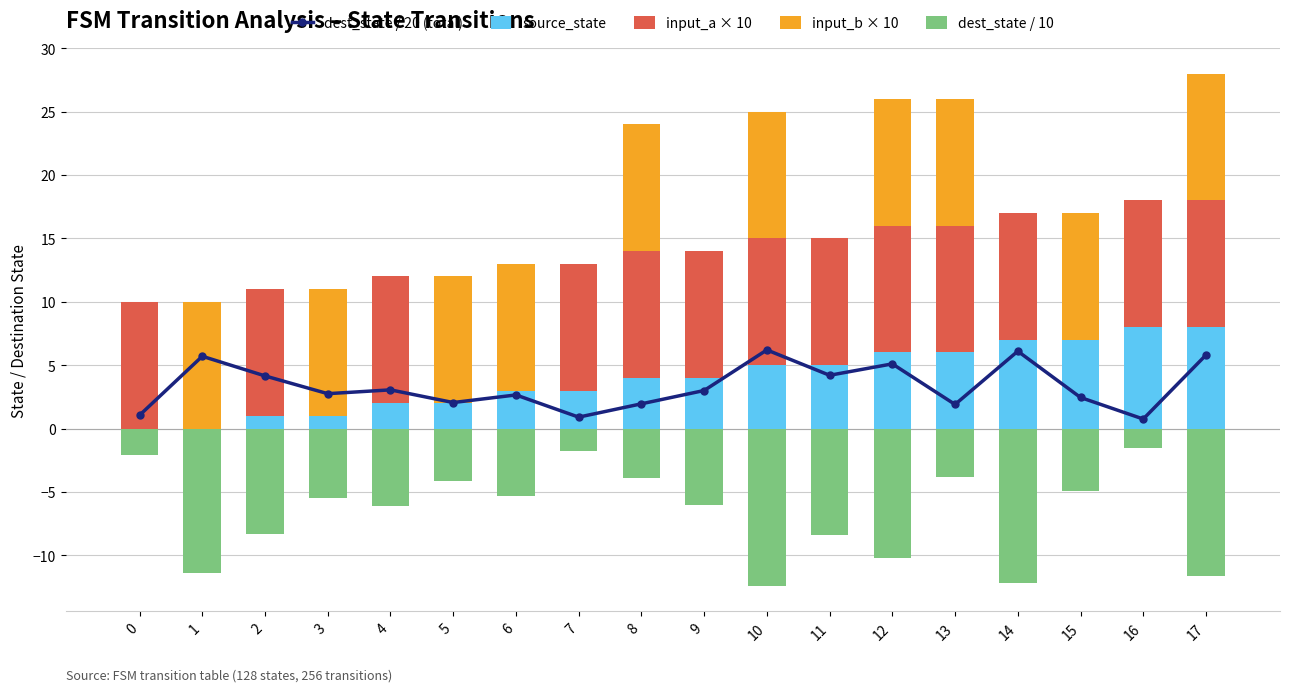

What is the value of the source_state bar at the 17th from the left?

8.0